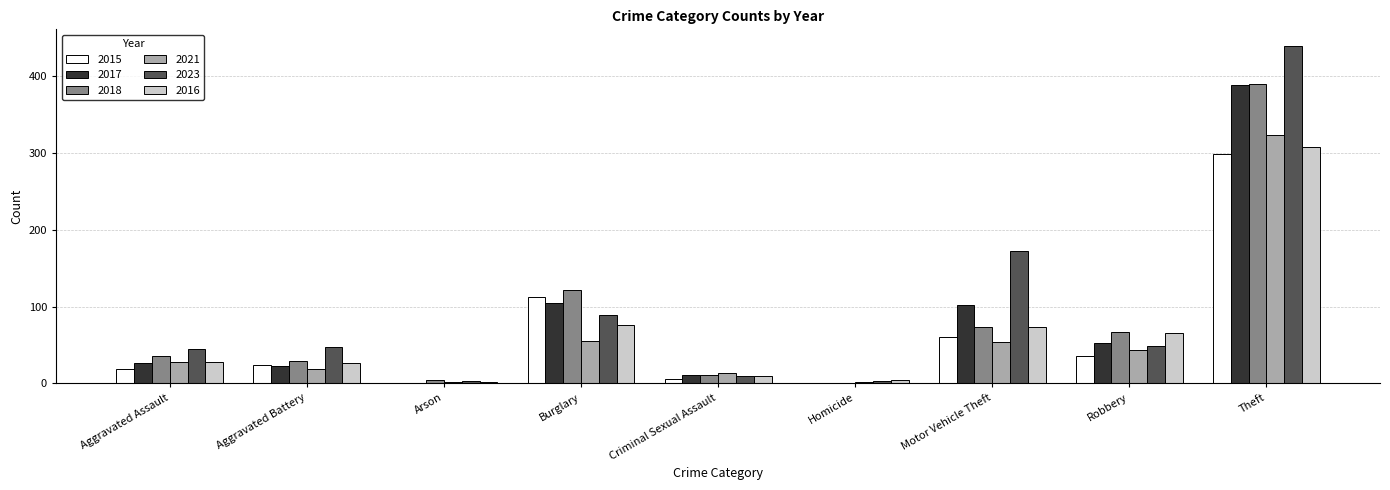

The value of 2017 at Aggravated Battery is 22. True or false?

True